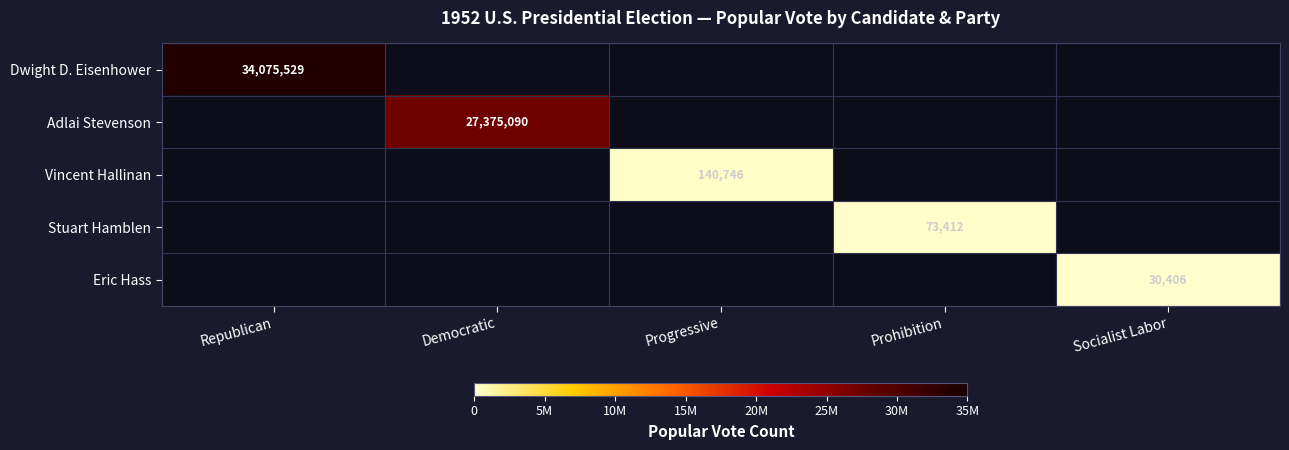

Is it true that Vincent Hallinan equals 140746 at Progressive?

True